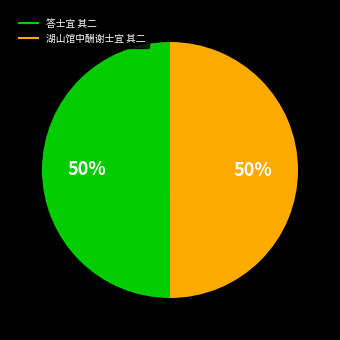

What is the ratio of the value at 湖山馆中酬谢士宜 其二 to the value at 答士宜 其二?

1.0